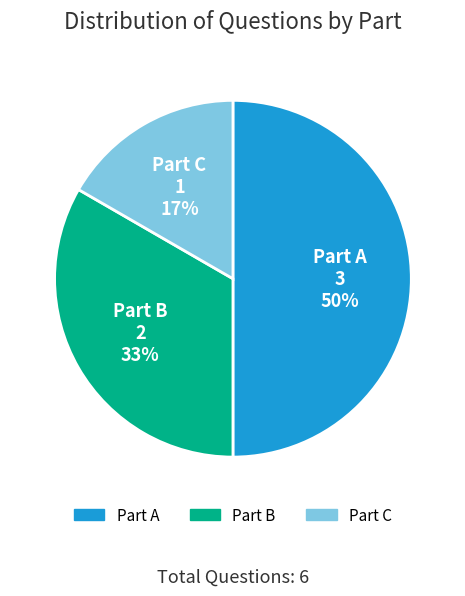

Count the number of slices in the pie.

3